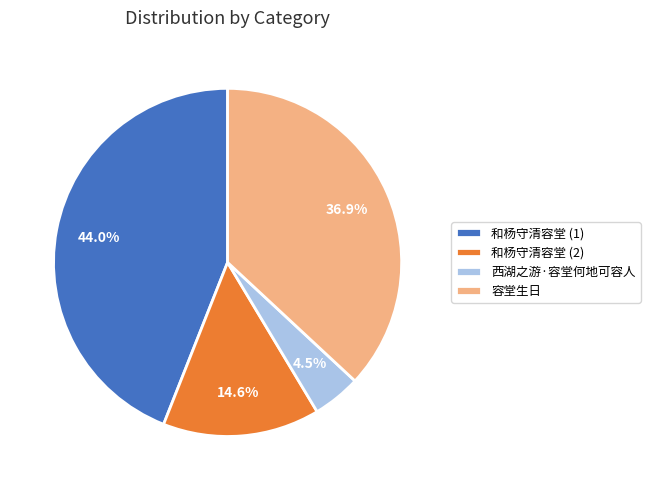

Do 容堂生日 and 西湖之游·容堂何地可容人 together represent more than half of the pie?

No